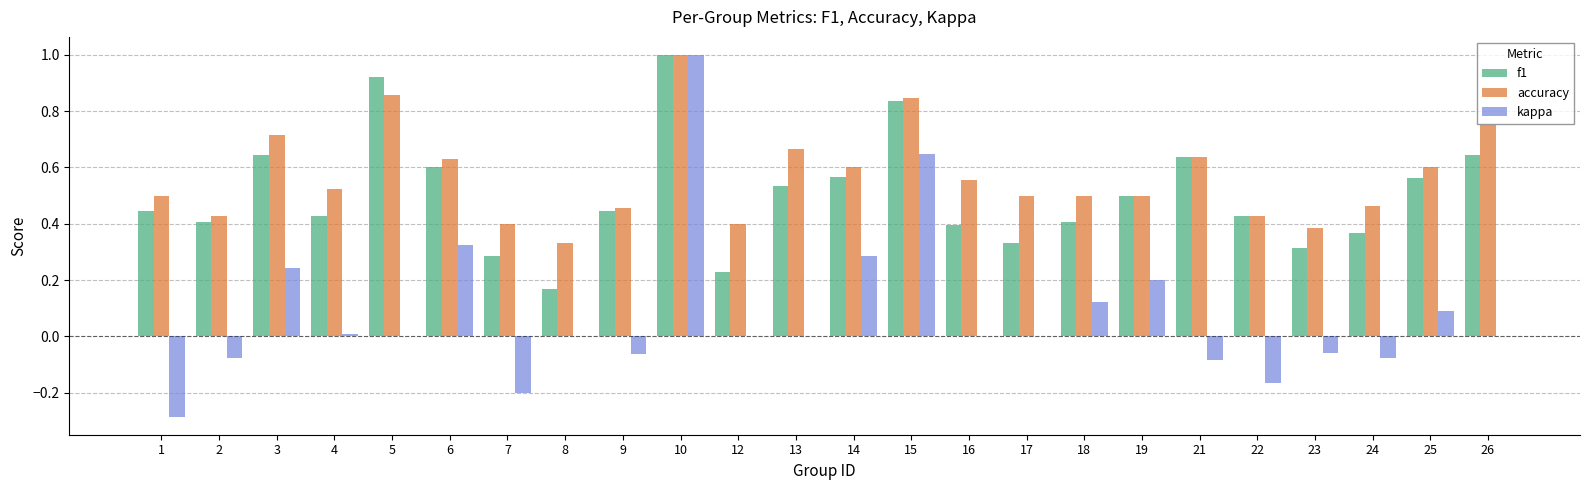

What is the greatest value displayed?

1.0